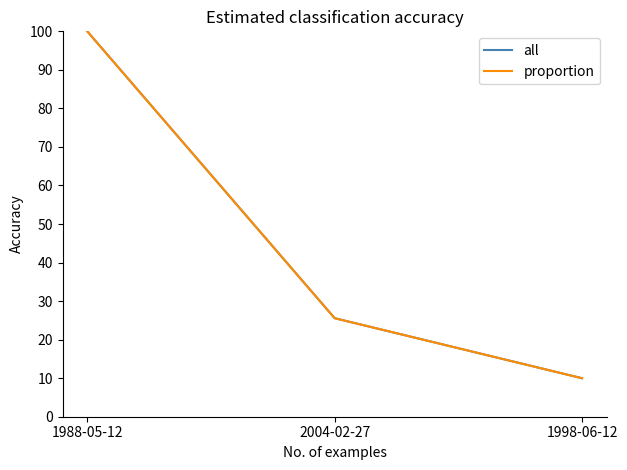

Does the chart have visible grid lines?

No